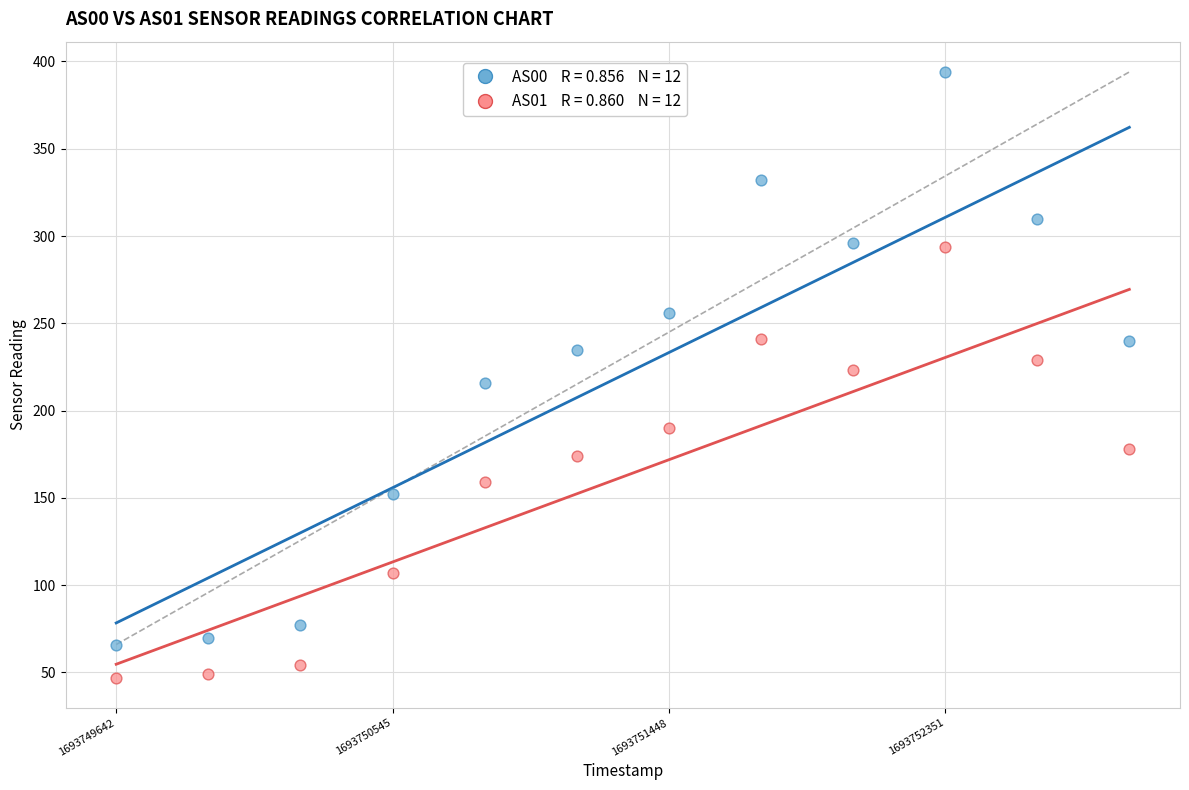

Across all data points, what is the range of Y values (max minus min)?

347